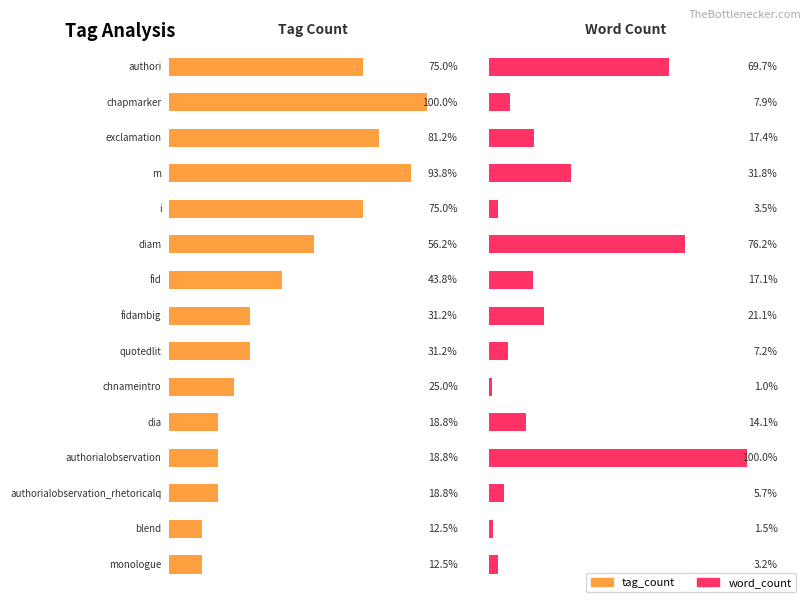

How many categories are shown in the chart?

15